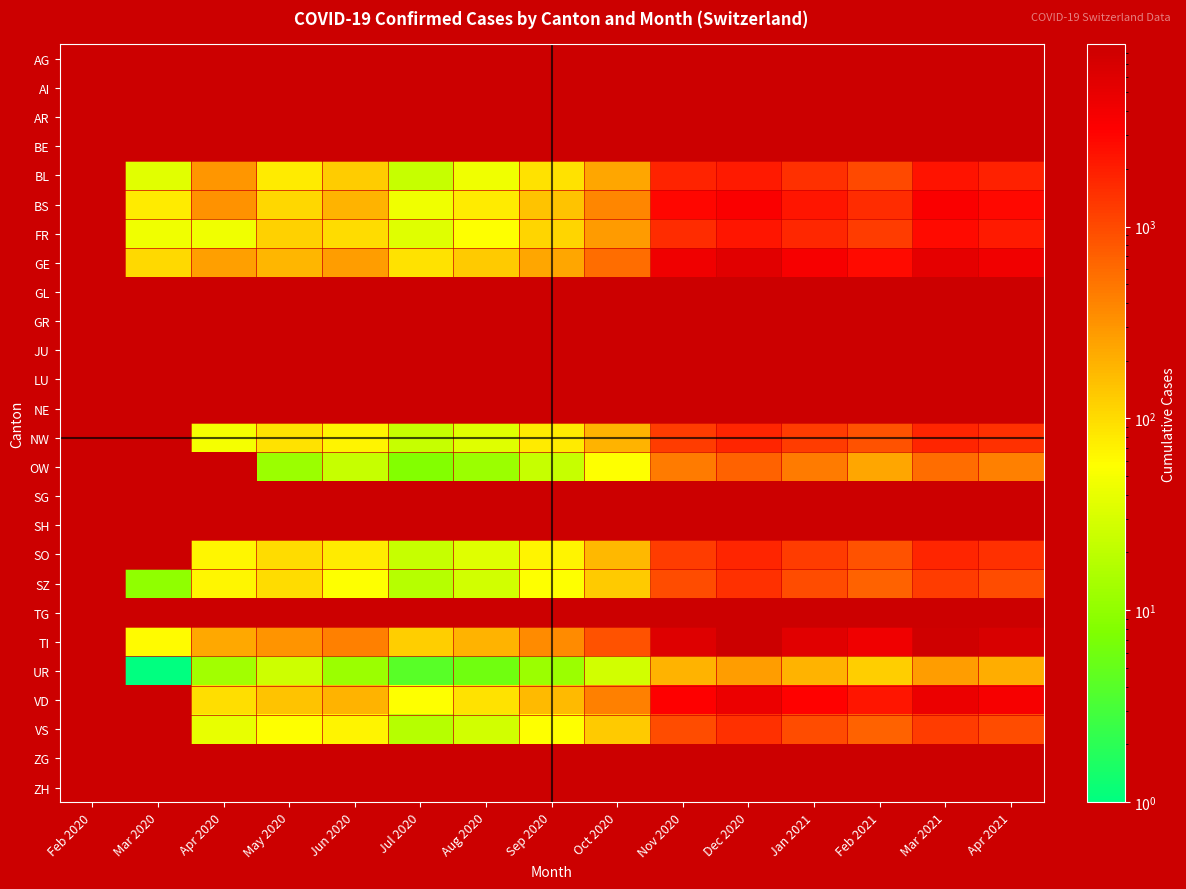

What is the minimum value shown in the chart?

1.0